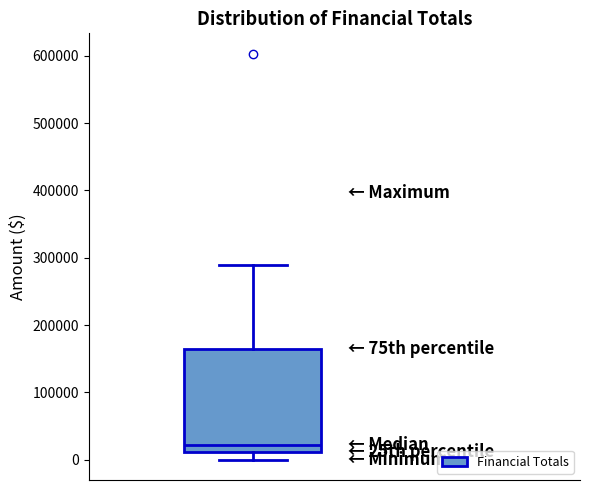

Transcribe this box plot: give where the median line is, the range the box spans, and where the two whiskers end, as read against the y-axis. The values are not printed on the chart, so give them approximately, as read against the axis.

median 20000, box 10000 to 160000, whiskers 0 to 290000